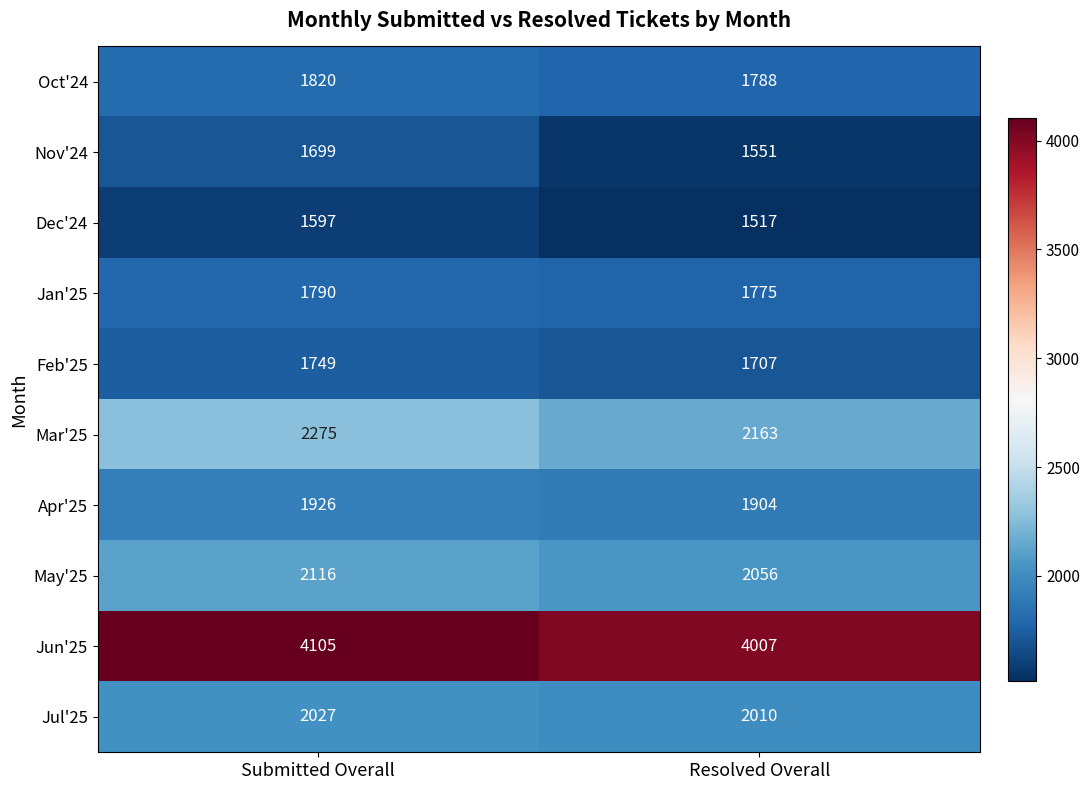

Reading left to right, transcribe all the data shown in this chart.

Oct'24: 1820	1788
Nov'24: 1699	1551
Dec'24: 1597	1517
Jan'25: 1790	1775
Feb'25: 1749	1707
Mar'25: 2275	2163
Apr'25: 1926	1904
May'25: 2116	2056
Jun'25: 4105	4007
Jul'25: 2027	2010